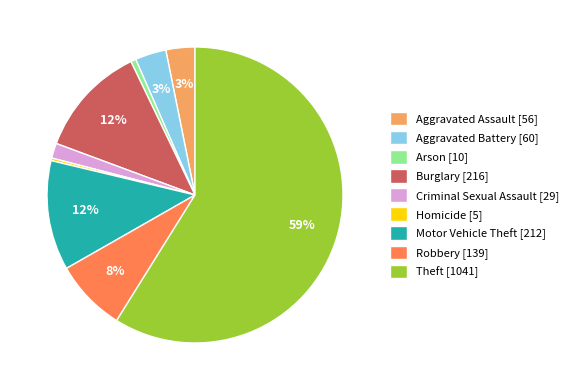

To the nearest percent, what is the average slice percentage?

11%